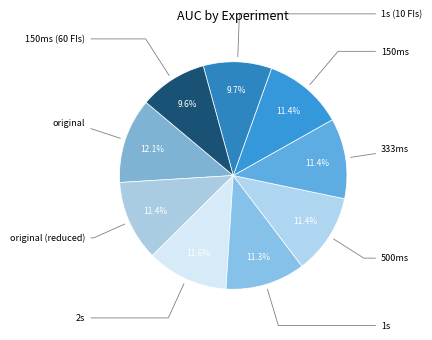

Rank the categories by value from lowest to highest.

150ms (60 FIs), 1s (10 FIs), 1s, 150ms, 500ms, original (reduced), 333ms, 2s, original